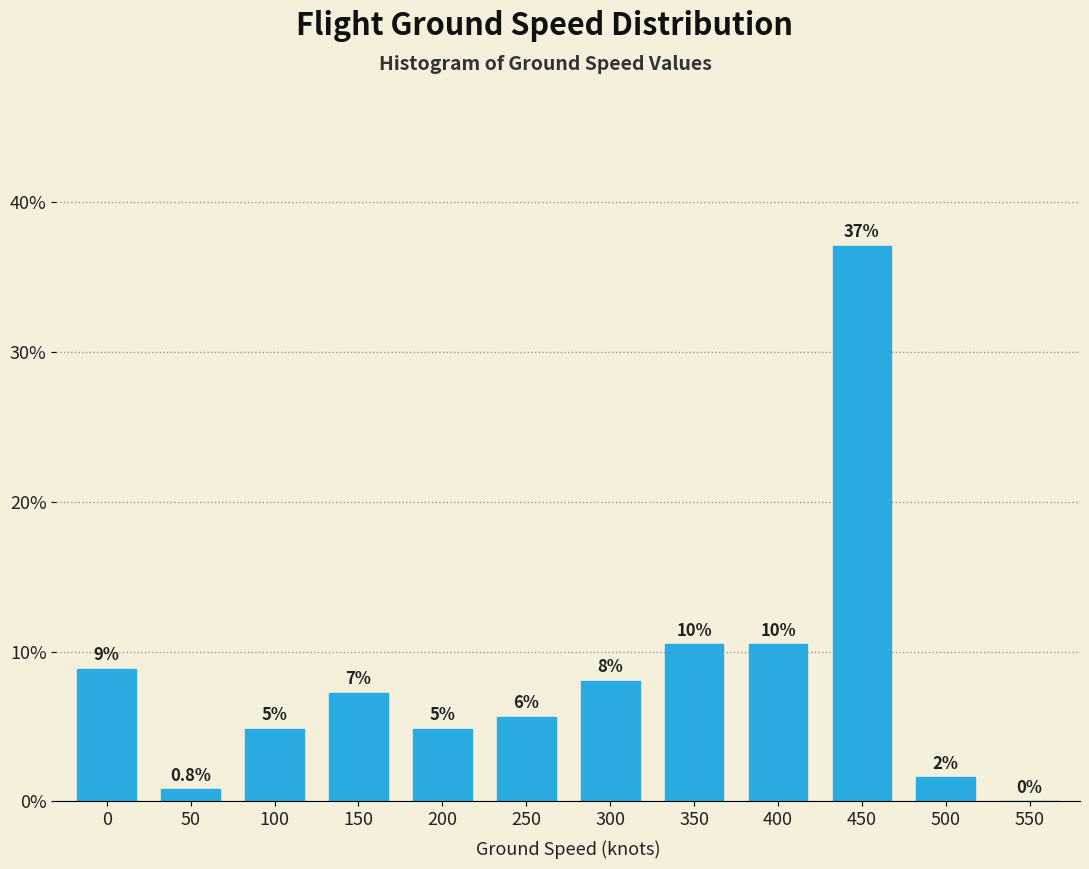

Are the bars horizontal?

No